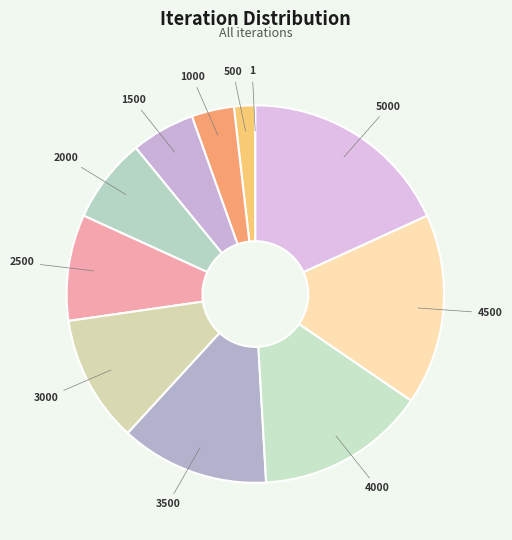

Combined, do 4000 and 3000 account for over 50%?

No